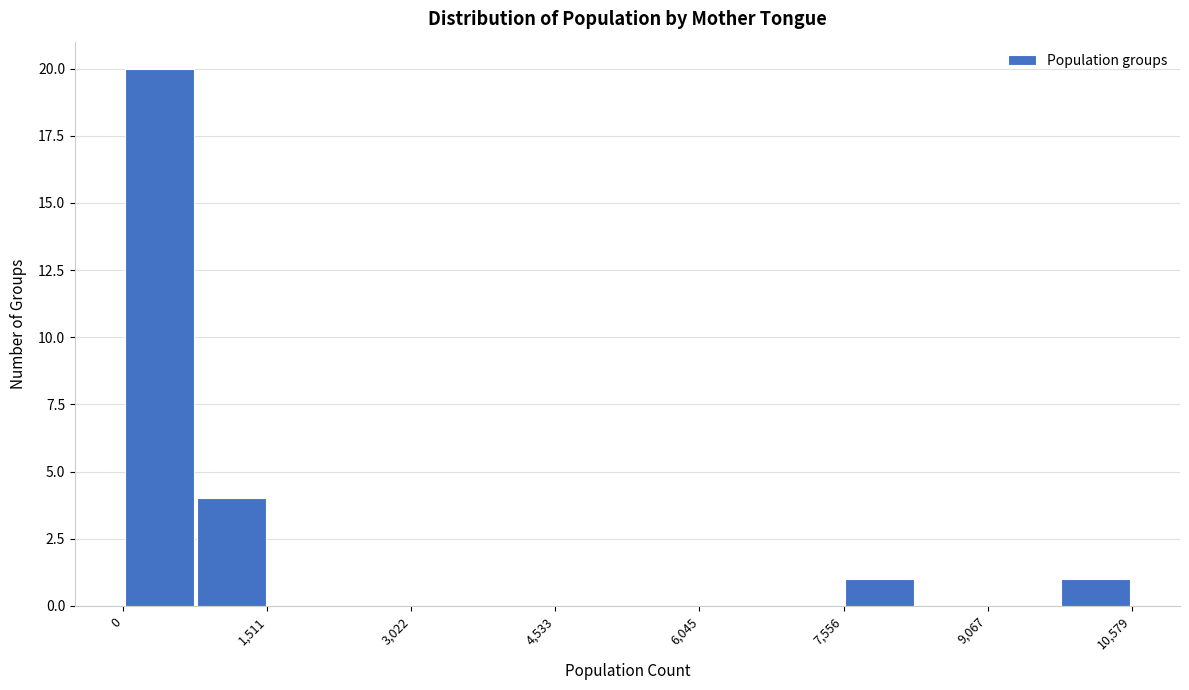

Read against the x-axis, roughly where is the centre of the tallest bar?

400